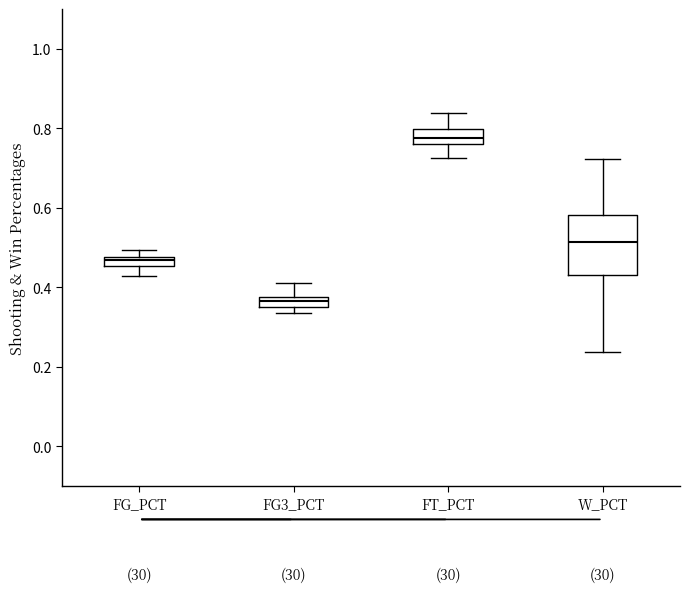

Which box has the highest median line?

FT_PCT